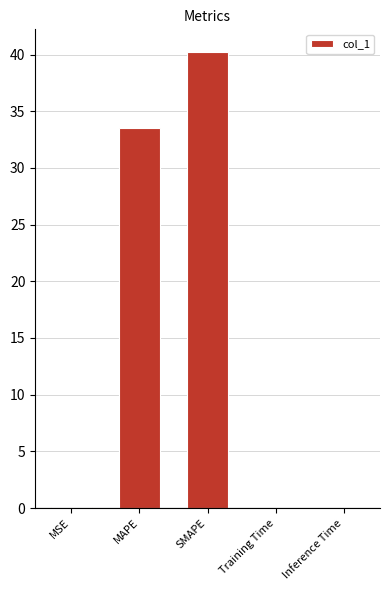

True or false: the data shows 0.1 at MSE.

True